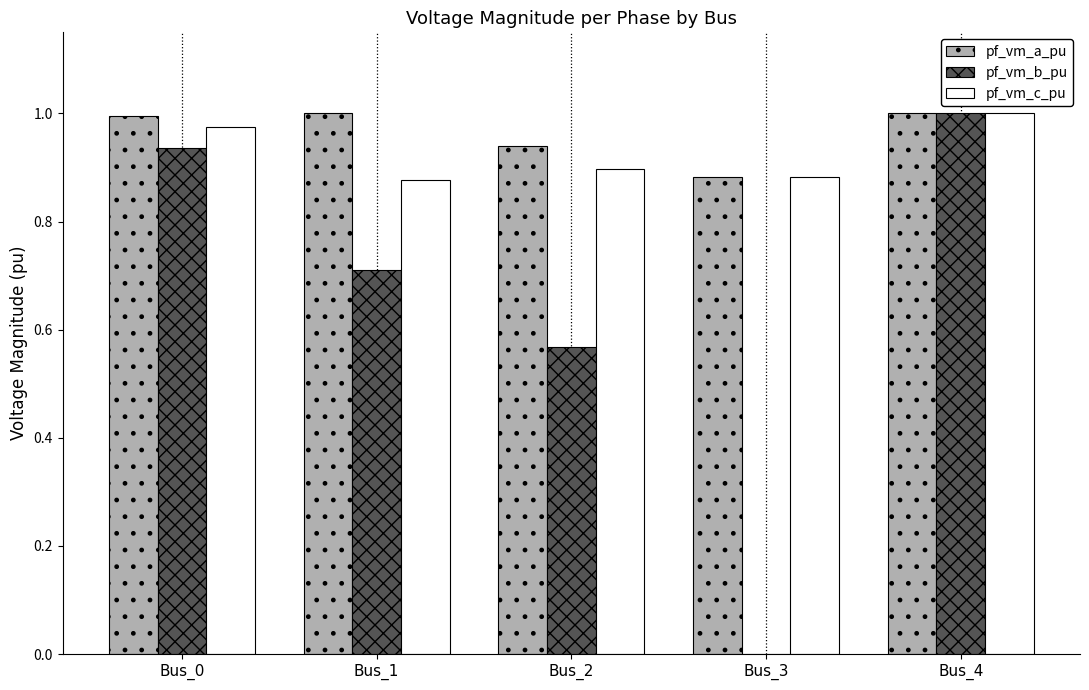

What is the sum of all pf_vm_b_pu values?

3.2